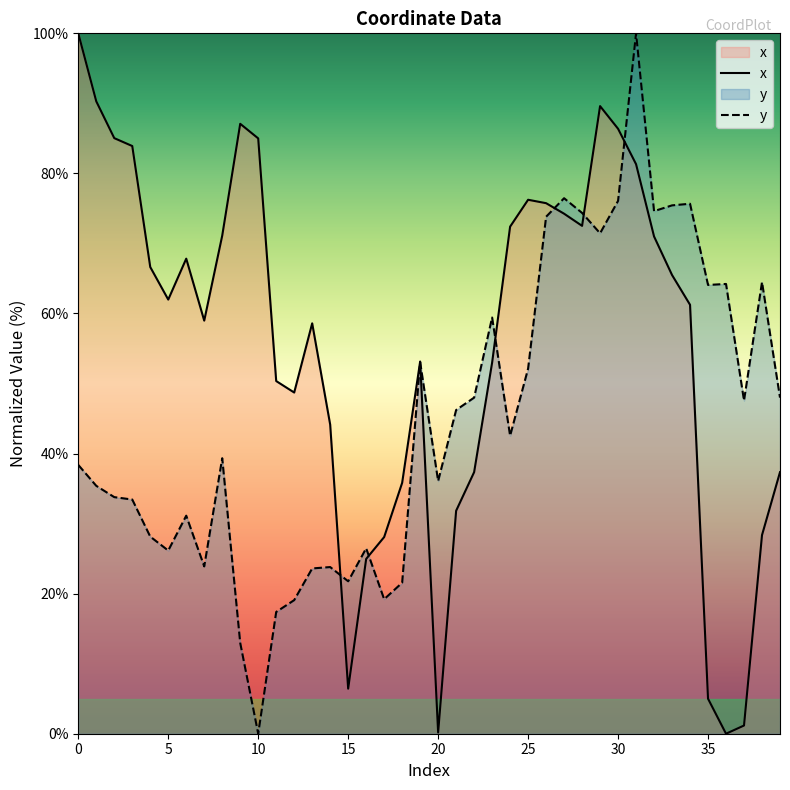

At which category does x reach its first local peak?

6